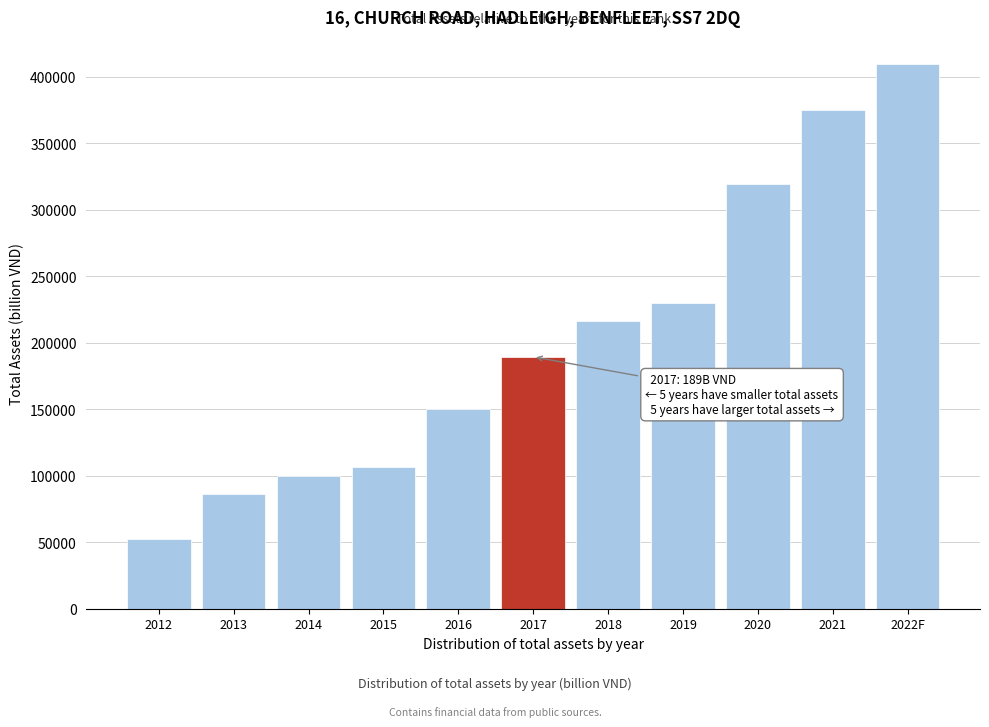

Reading left to right, extract all data points from this chart.

2012=52782.8	2013=86226.6	2014=99524.6	2015=106485.9	2016=150294.3	2017=189334.3	2018=216057.4	2019=229477.3	2020=319127.5	2021=374611.6	2022F=409417.3